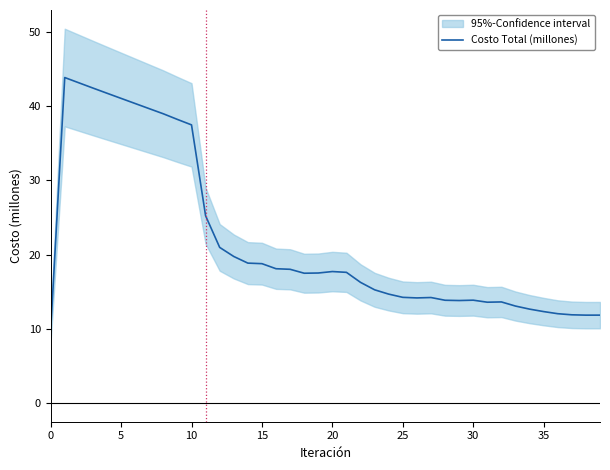

What is the maximum value shown in the chart?

43.8